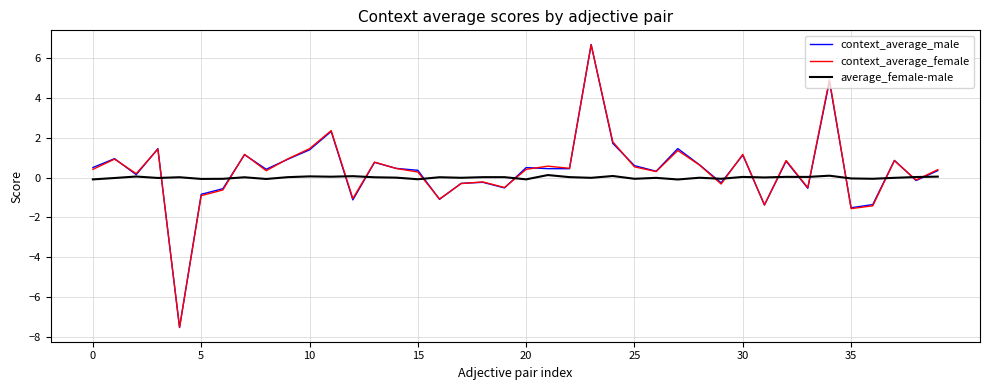

Which series has the largest range (max minus min)?

context_average_male